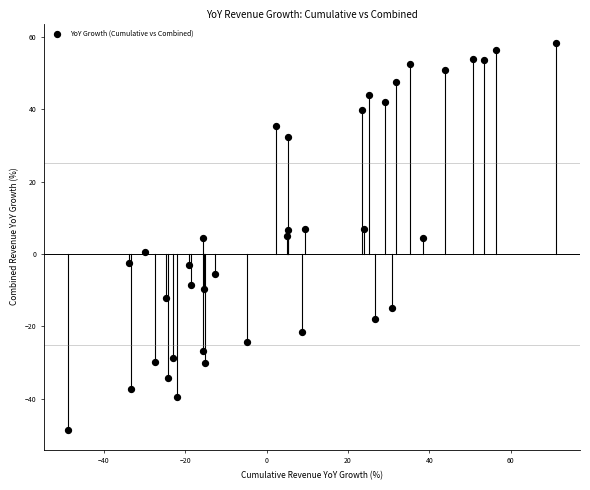

What is the range of Y values (max minus min)?

107.0